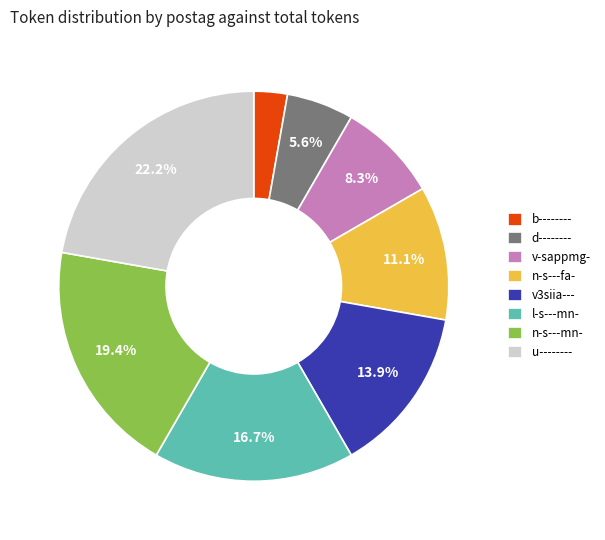

What percentage do v-sappmg- and l-s---mn- together represent?

25.0%